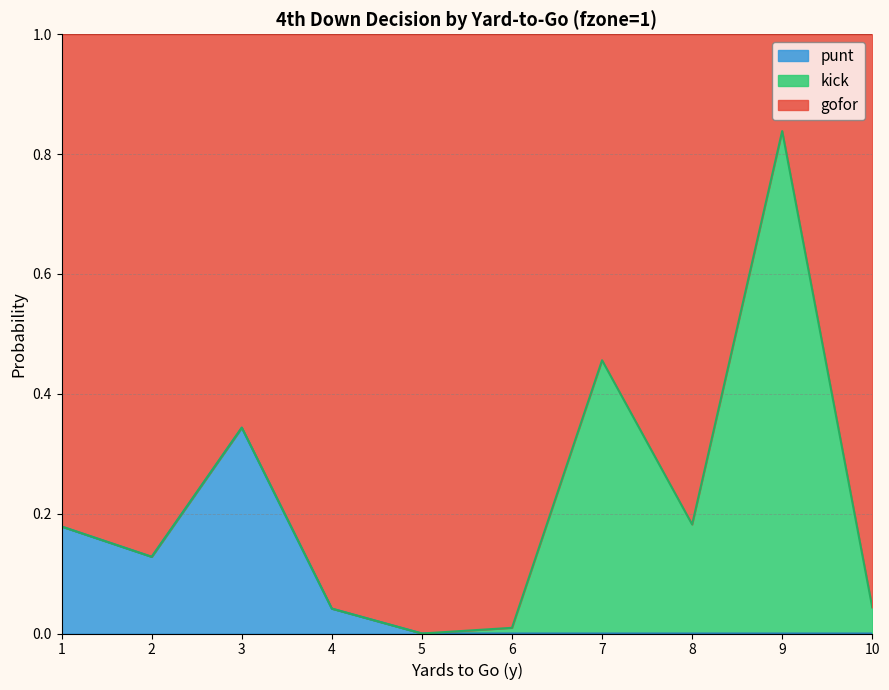

True or false: punt has a value of -0.1 at 6.

False